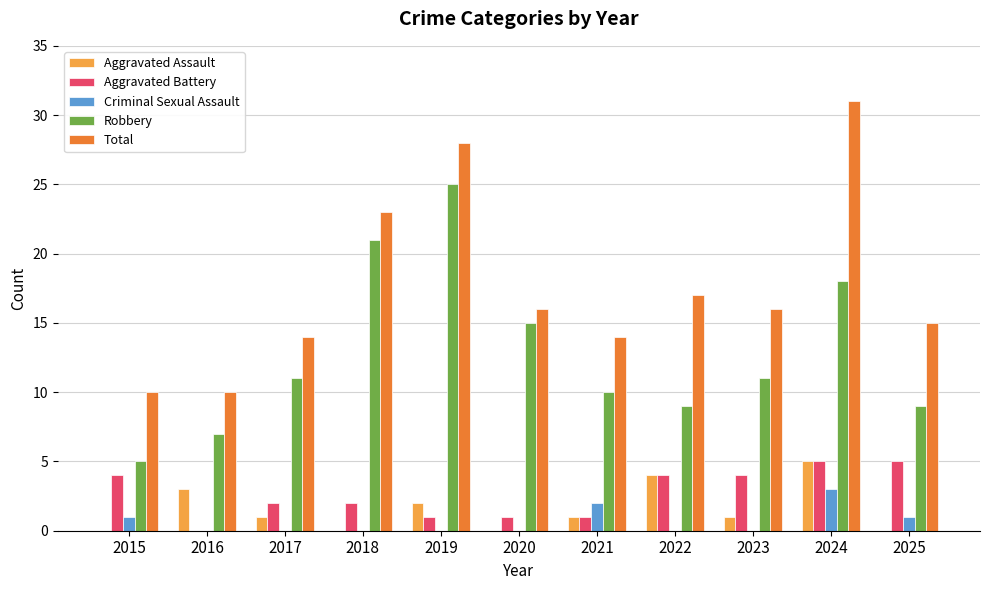

What is the total value across all series at 2022?

34